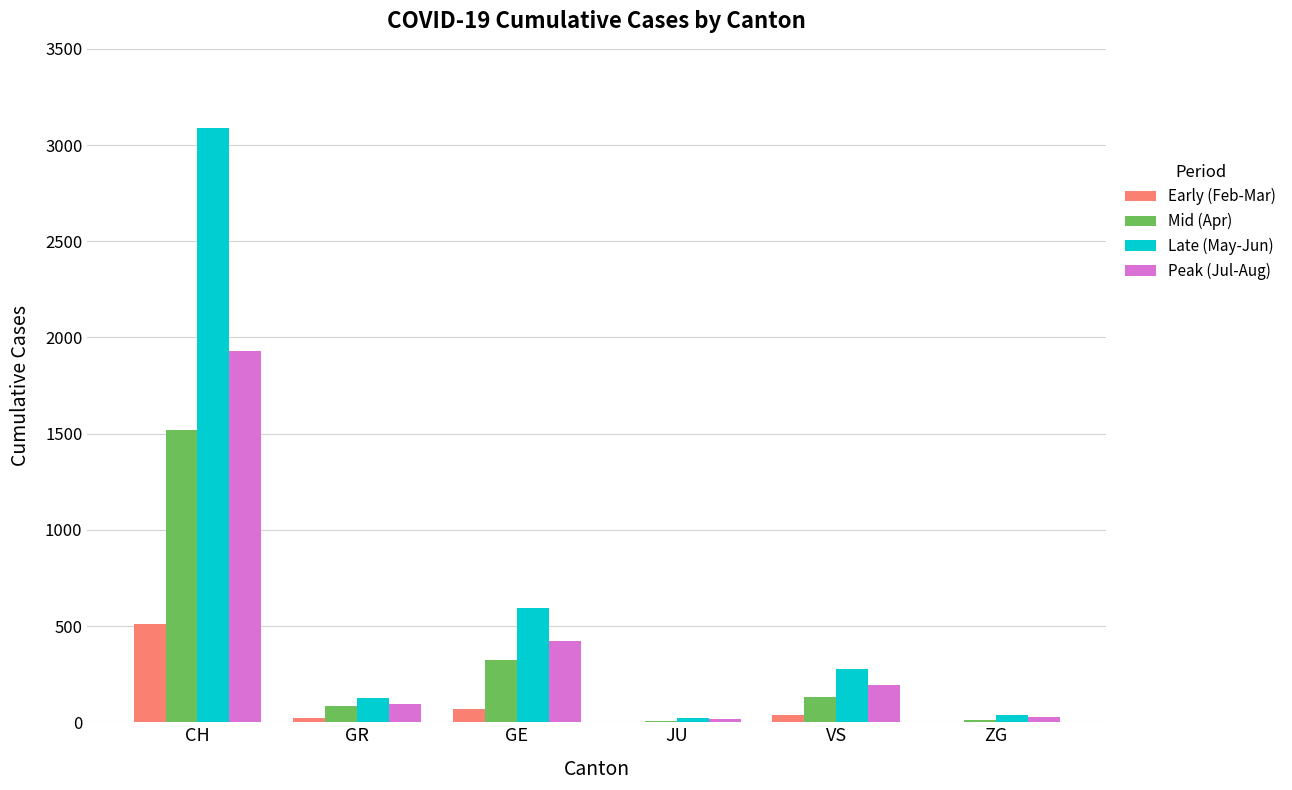

Count the number of categories in the chart.

6